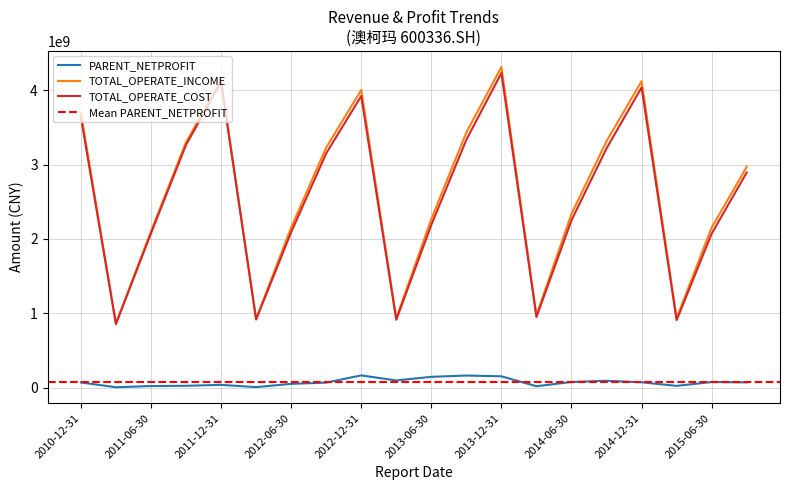

Which category has the highest value across all series?

2013-12-31